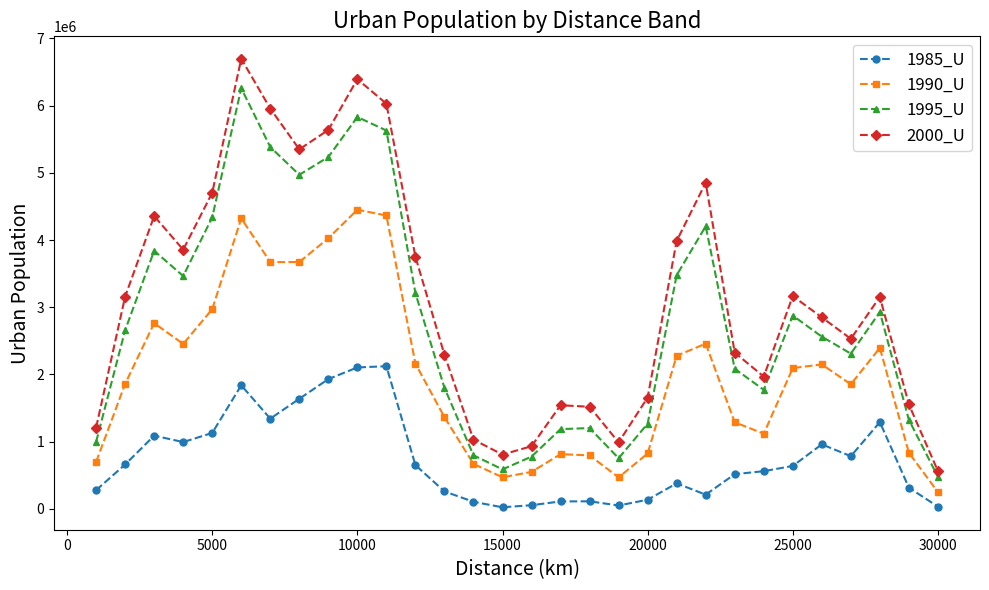

List the series in order of their peak value, lowest first.

1985_U, 1990_U, 1995_U, 2000_U